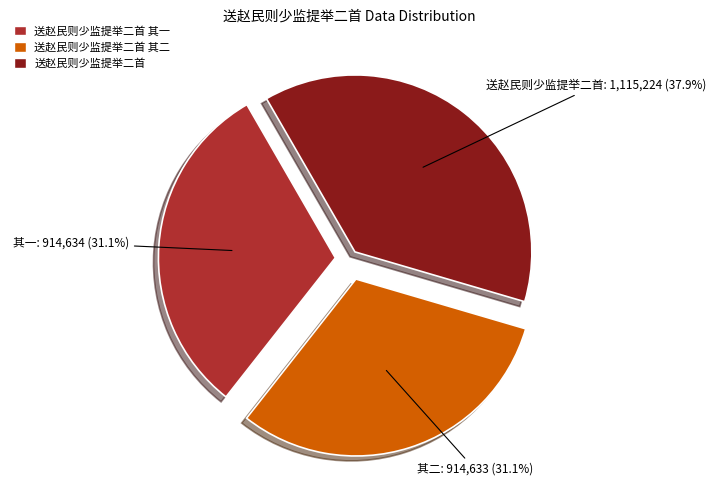

True or false: 送赵民则少监提举二首 其二 accounts for 31% of the total.

True